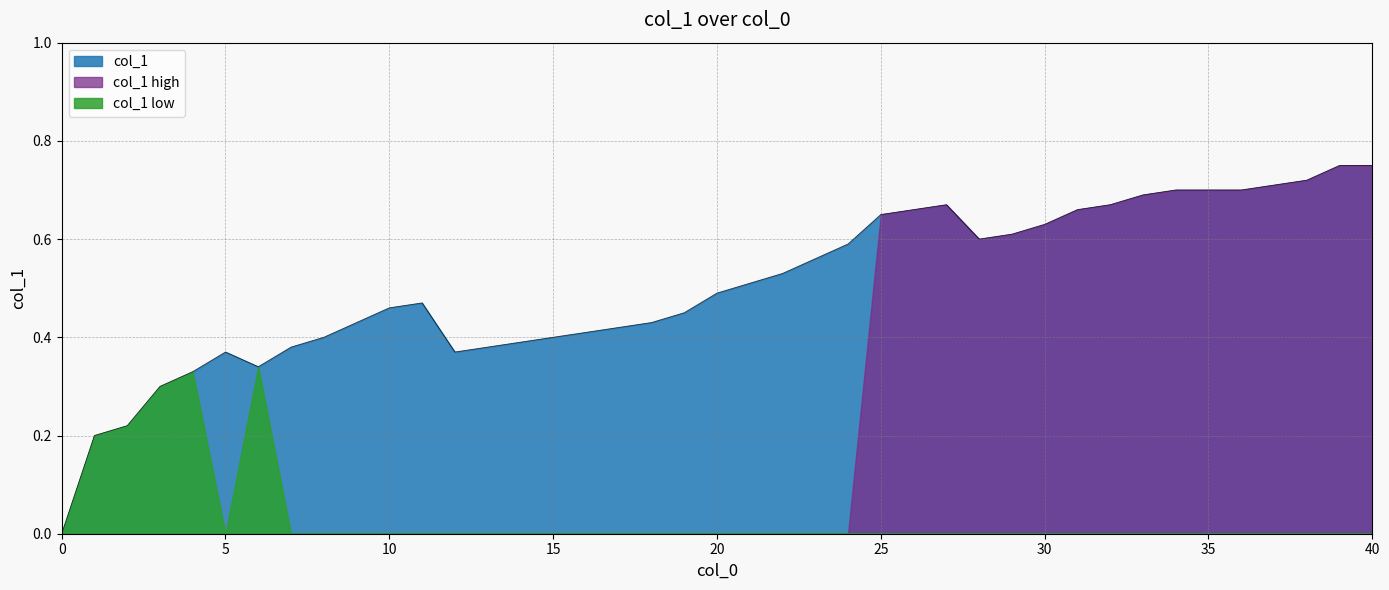

Count the number of categories in the chart.

40